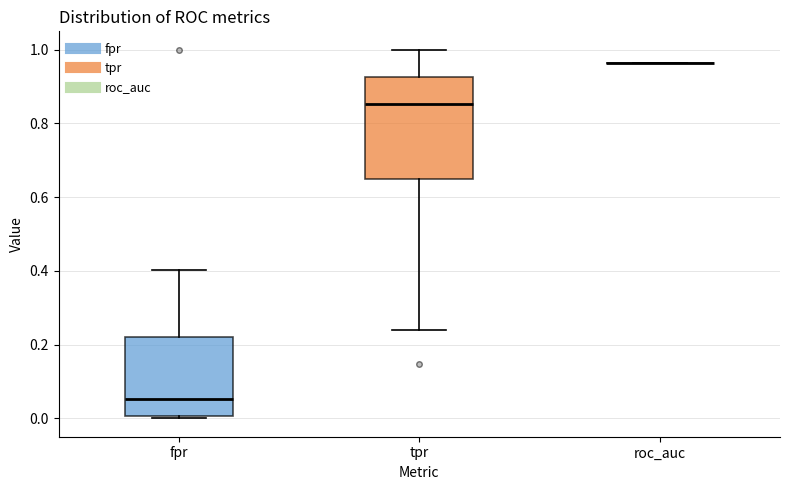

Where does the upper whisker of the box for tpr end on the y-axis? The values are not printed on the chart, so give them approximately, as read against the axis.

1.00